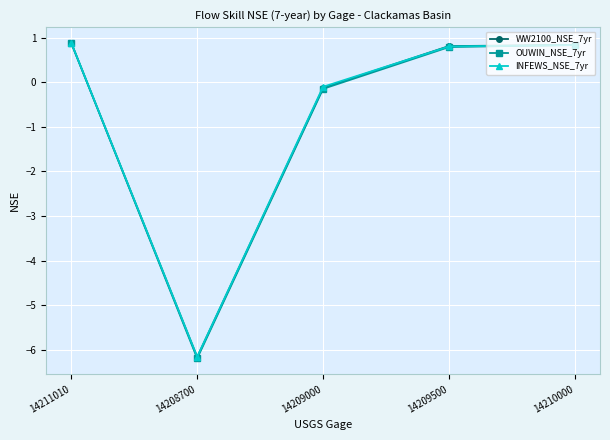

What is the total value across all series at 14208700?

-18.5